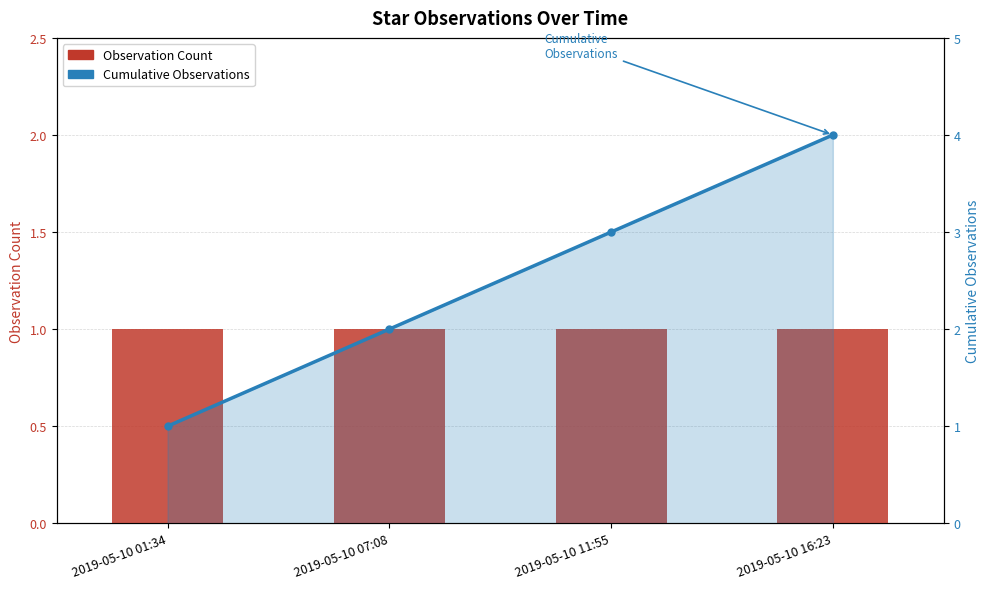

Reading left to right, transcribe all the data shown in this chart.

Observation Count: 2019-05-10 01:34=1	2019-05-10 07:08=1	2019-05-10 11:55=1	2019-05-10 16:23=1
Cumulative Observations: 2019-05-10 01:34=1	2019-05-10 07:08=2	2019-05-10 11:55=3	2019-05-10 16:23=4